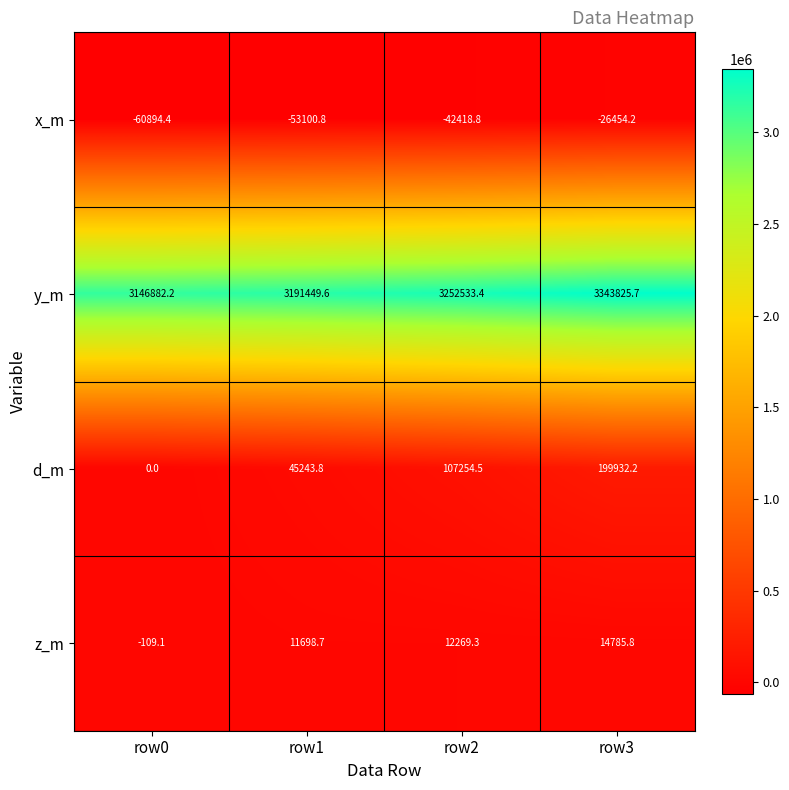

The z_m series shows 14785.8 at row3. True or false?

True